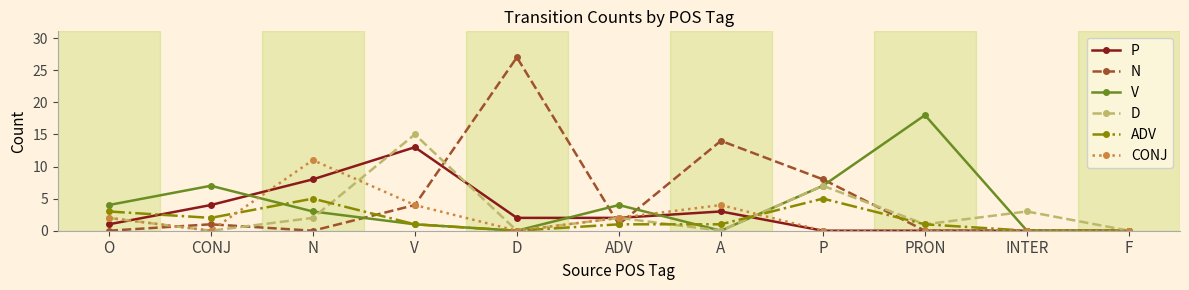

Rank the series by their maximum value, from lowest to highest.

ADV, CONJ, P, D, V, N